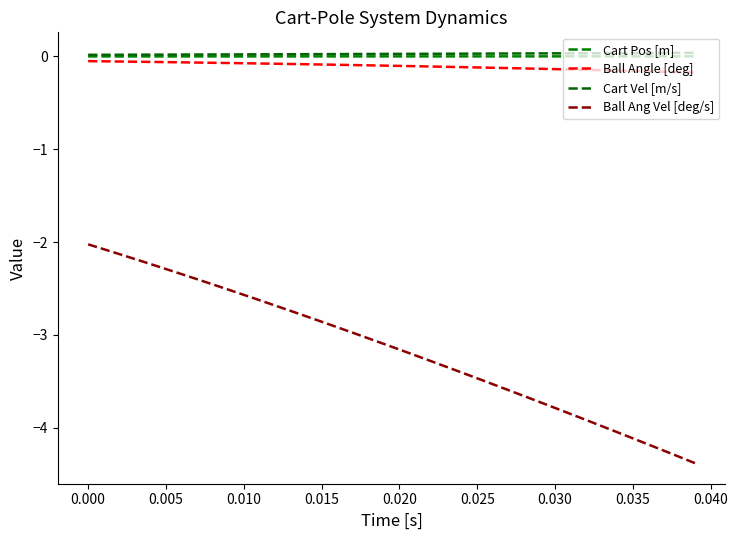

How many lines are shown in the chart?

4